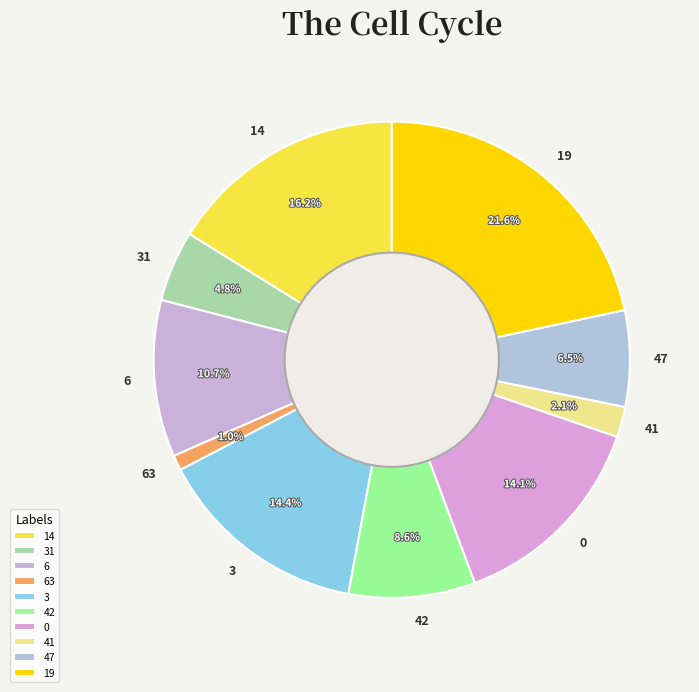

Is it true that 41 is 8% of the pie?

False